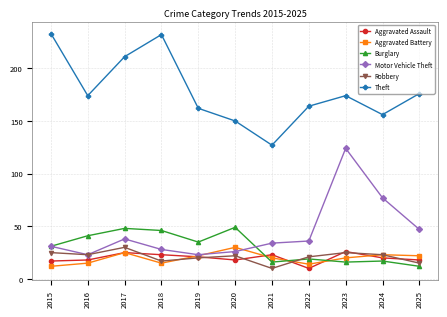

At which category does Aggravated Battery reach its first local valley?

2018